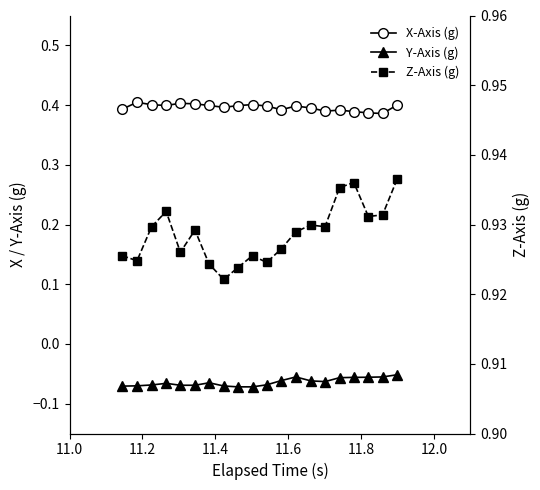

How many interior local peaks does the Y-Axis (g) series have?

3